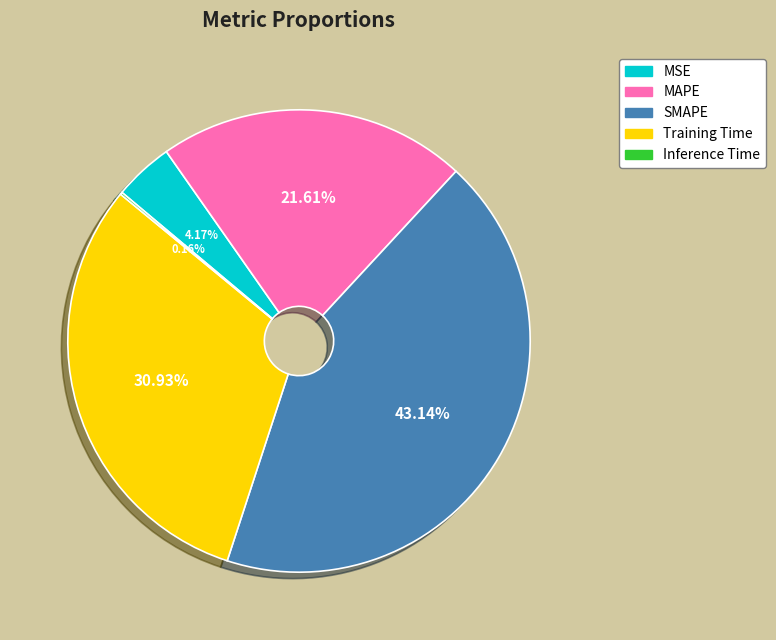

Do Training Time and MAPE together represent more than half of the pie?

Yes